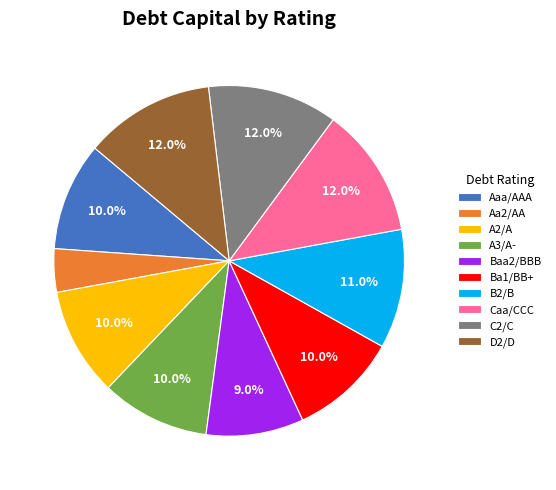

Is it true that Baa2/BBB is 1% of the pie?

False